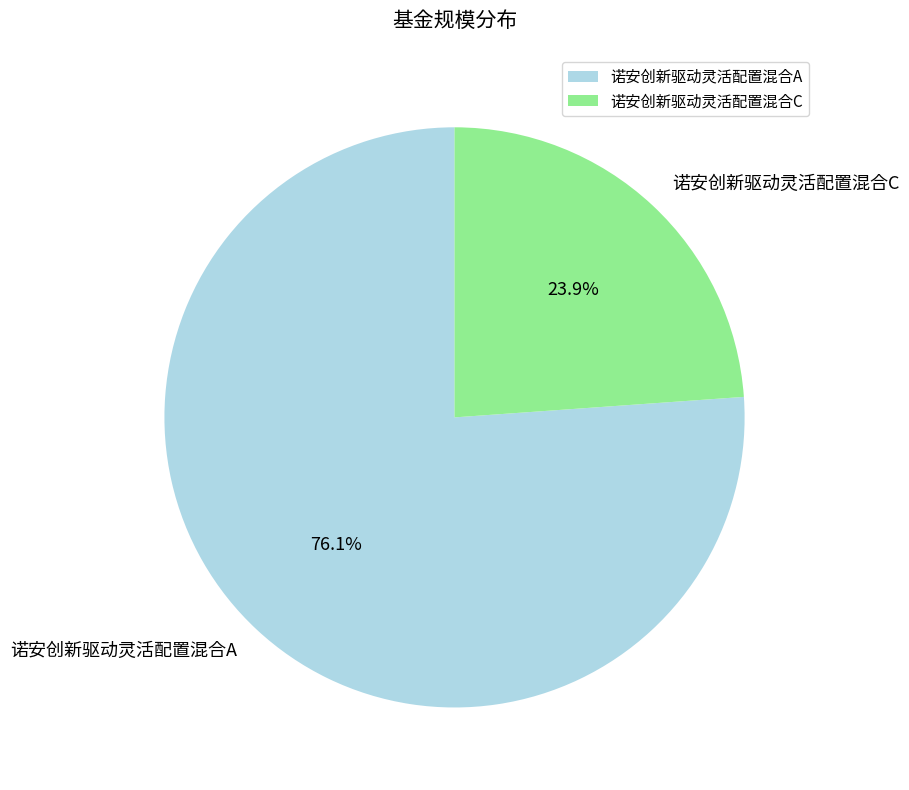

Count the number of slices in the pie.

2